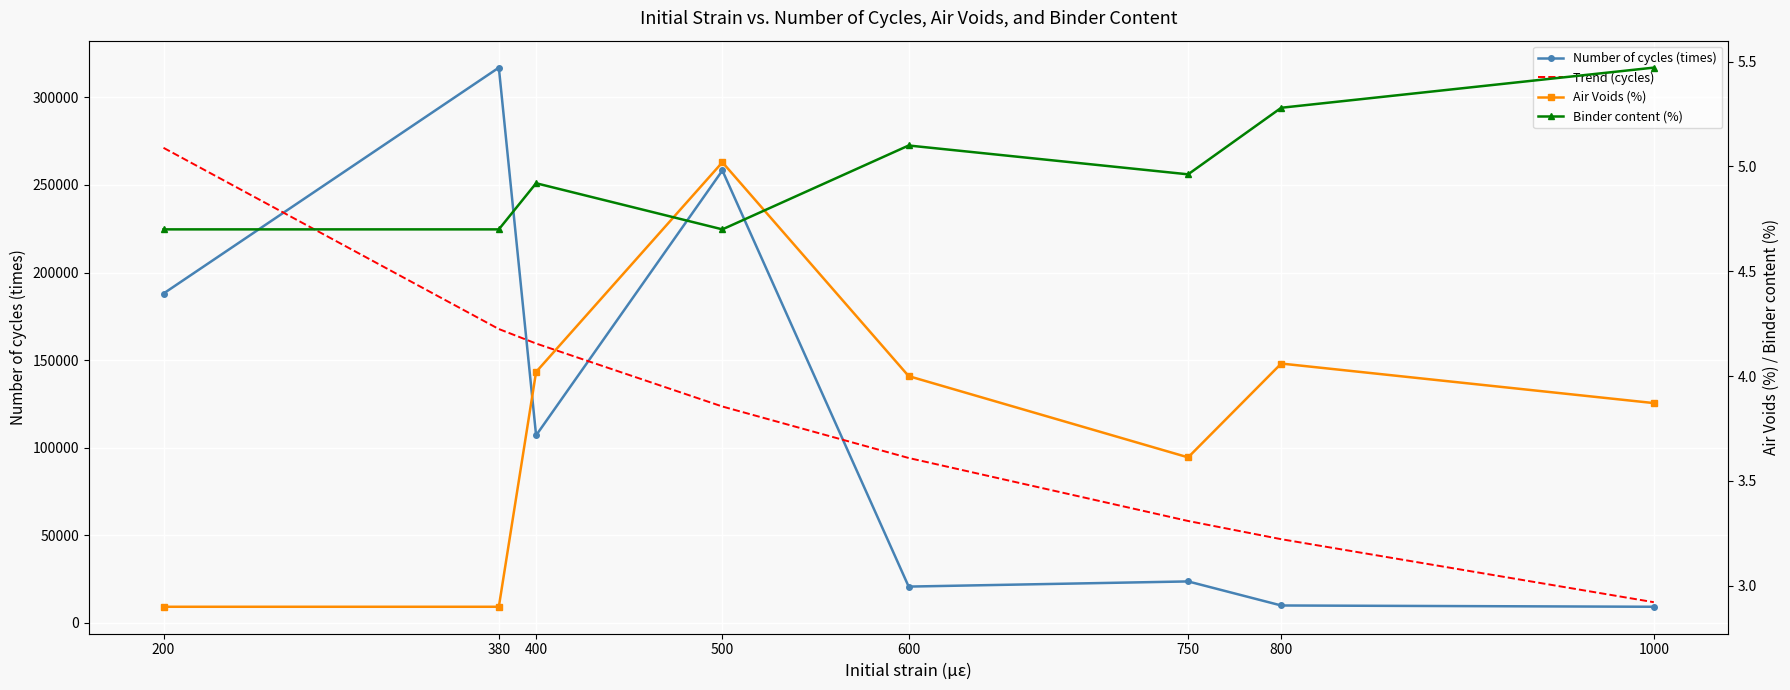

Is the value of Number of cycles (times) at 380 greater than the value of Trend (cycles) at 750?

Yes